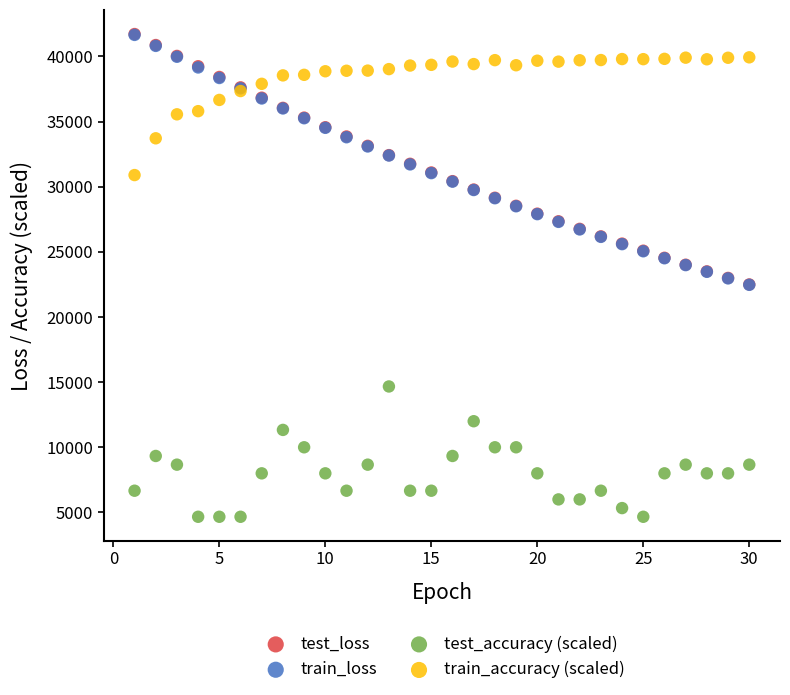

Which series has the largest Y range (max minus min)?

test_loss